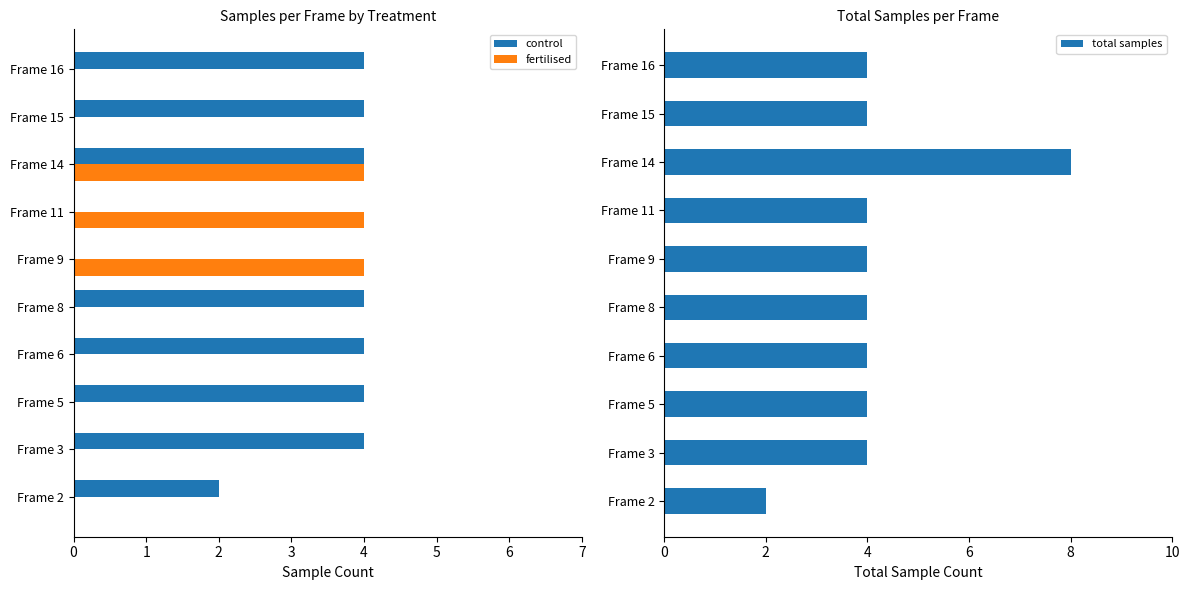

Are the bars grouped side by side (vs. stacked)?

Yes